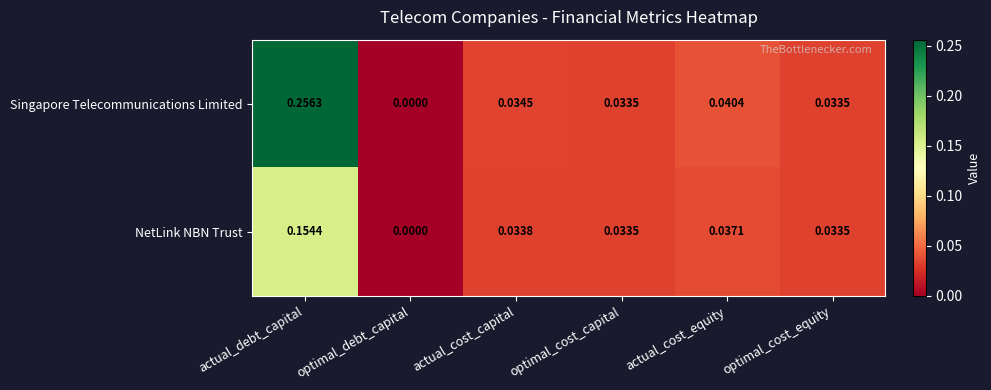

Which series has the largest total across all categories?

Singapore Telecommunications Limited